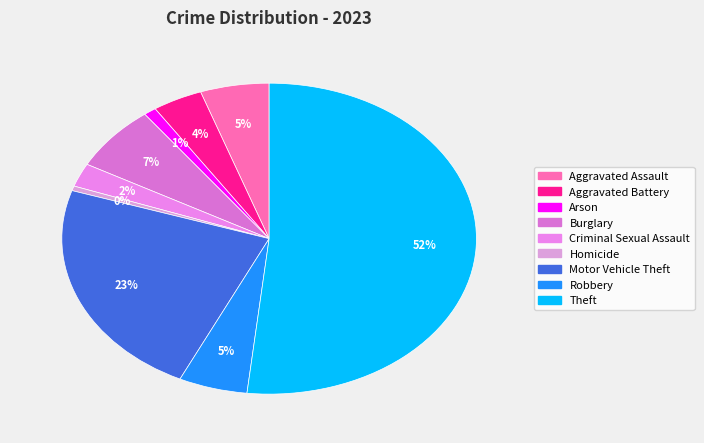

Does Theft represent more than half of the total?

Yes